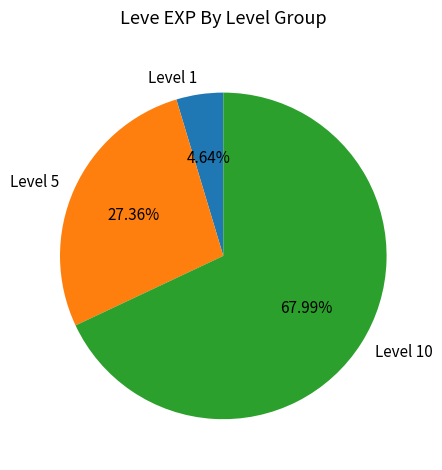

To the nearest percent, what is the average slice percentage?

33%